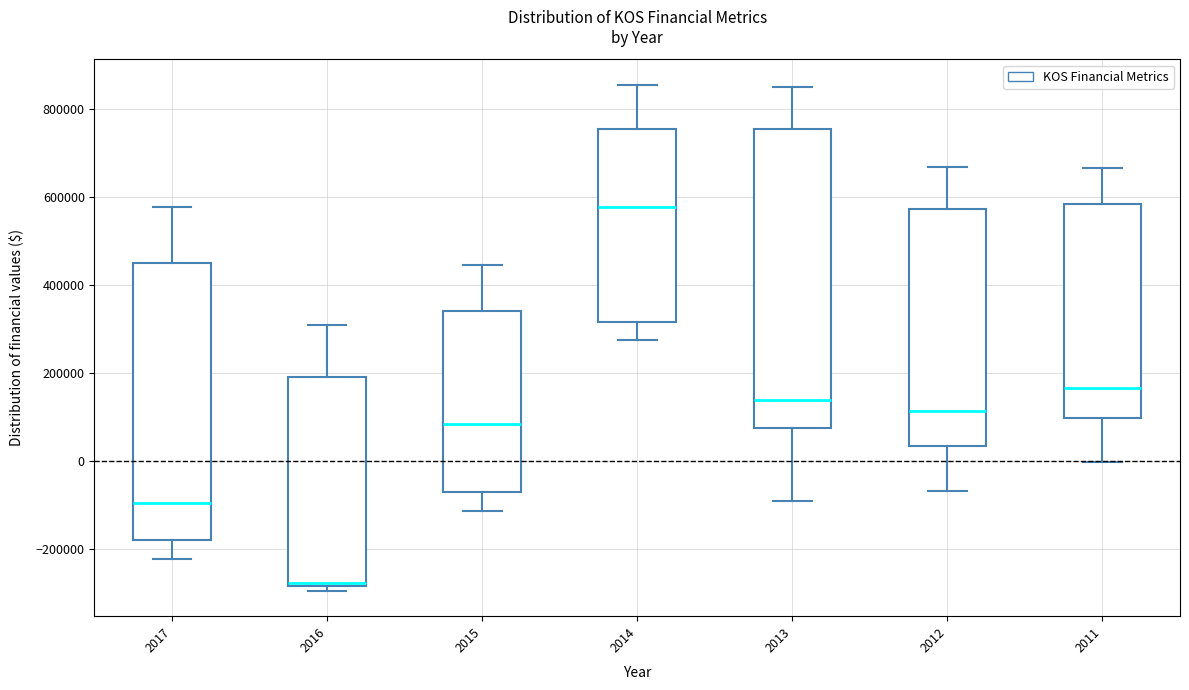

Reading left to right, read every box against the y-axis: the position of its median line, the range the box covers, and the ends of its whiskers. The values are not printed on the chart, so give them approximately, as read against the axis.

2017: median -100000, box -180000 to 460000, whiskers -220000 to 580000
2016: median -280000 (just above the box's lower edge), box -280000 to 200000, whiskers -300000 to 320000
2015: median 80000, box -60000 to 340000, whiskers -120000 to 440000
2014: median 580000, box 320000 to 760000, whiskers 280000 to 860000
2013: median 140000, box 80000 to 760000, whiskers -100000 to 860000
2012: median 120000, box 40000 to 580000, whiskers -60000 to 660000
2011: median 160000, box 100000 to 580000, whiskers 0 to 660000